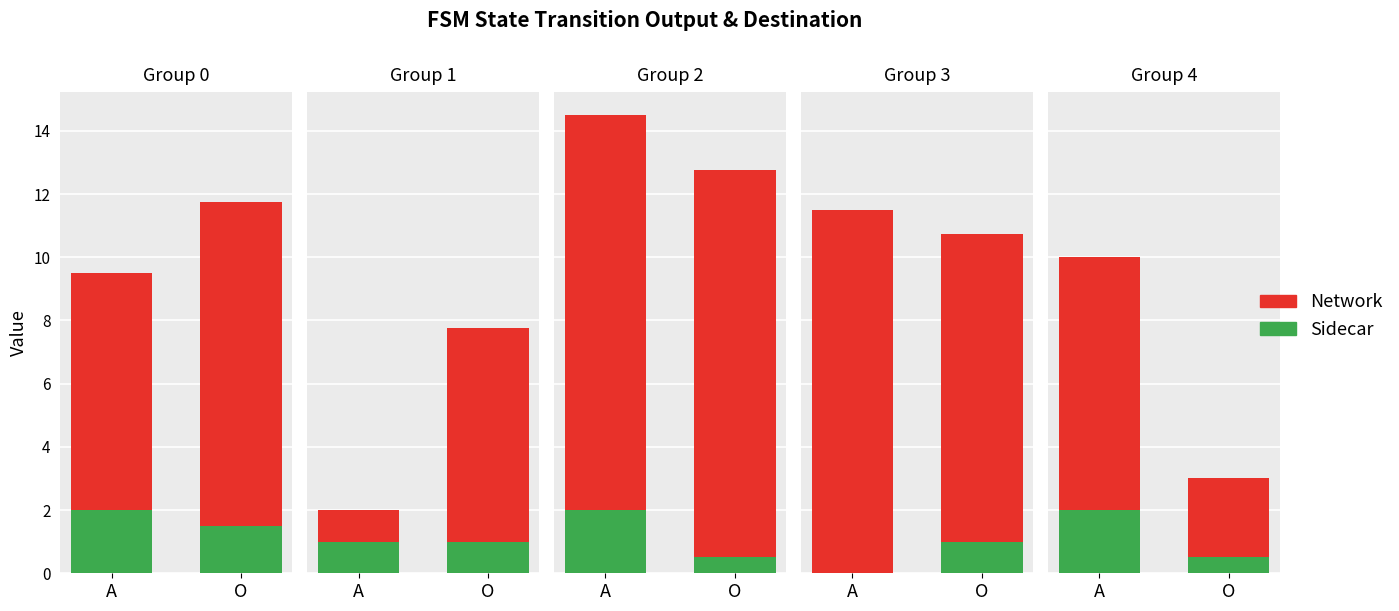

What are all the series names shown in the legend?

Sidecar, Network